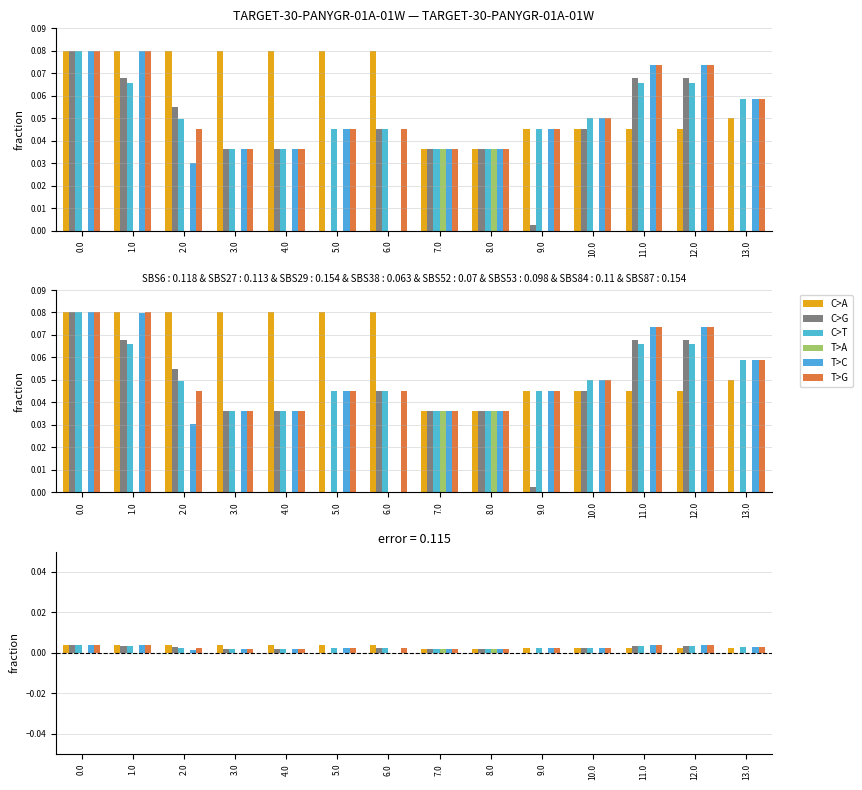

True or false: C>T has a value of 0.0 at 9.0.

False